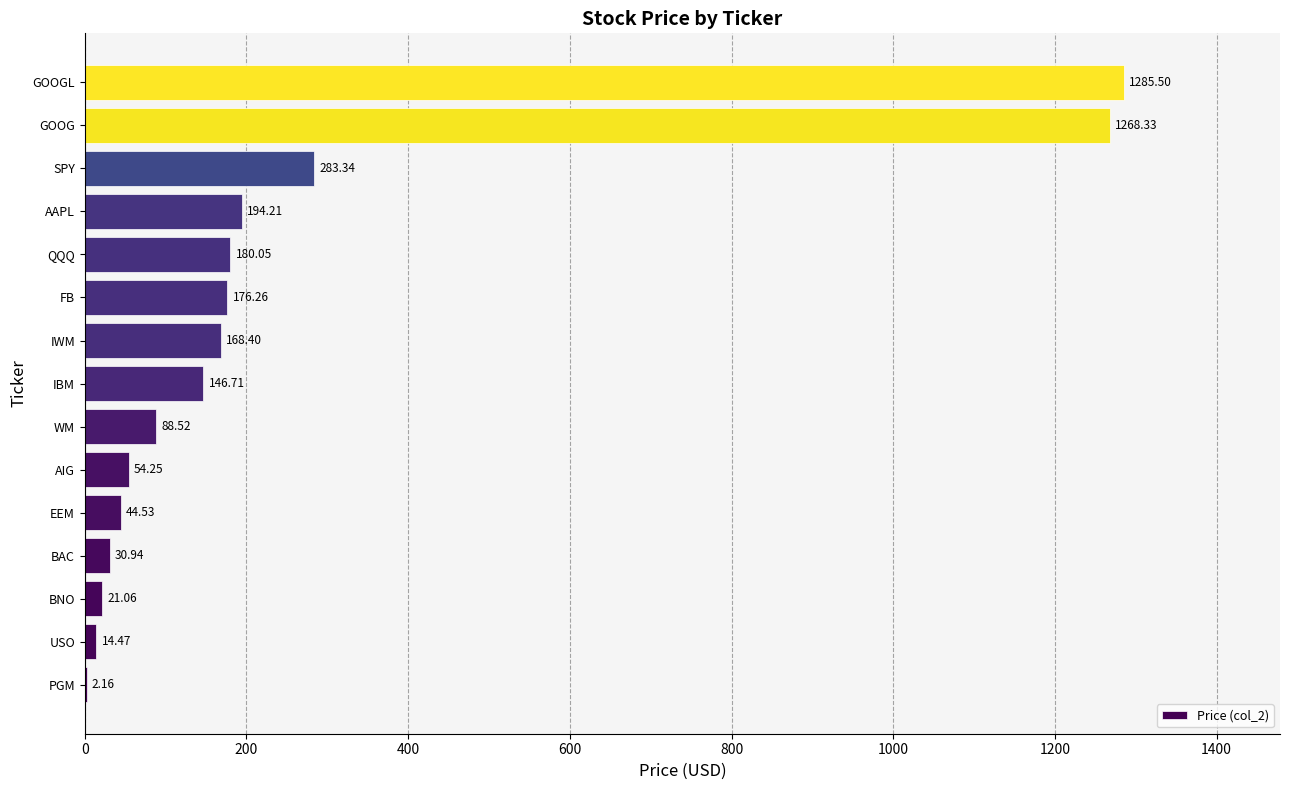

Which category has the highest value across all series?

GOOGL